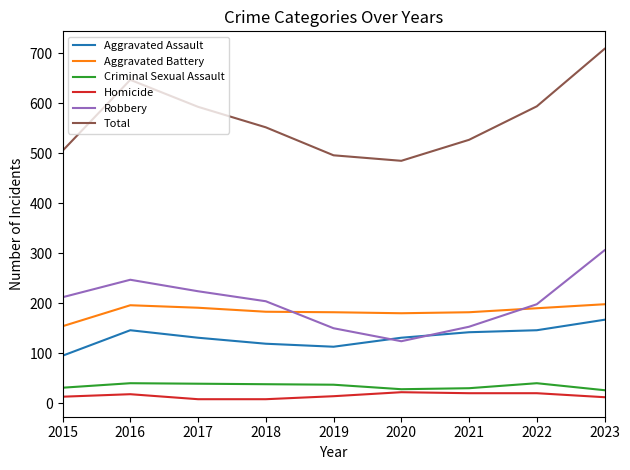

At which label does Aggravated Battery reach its minimum?

2015